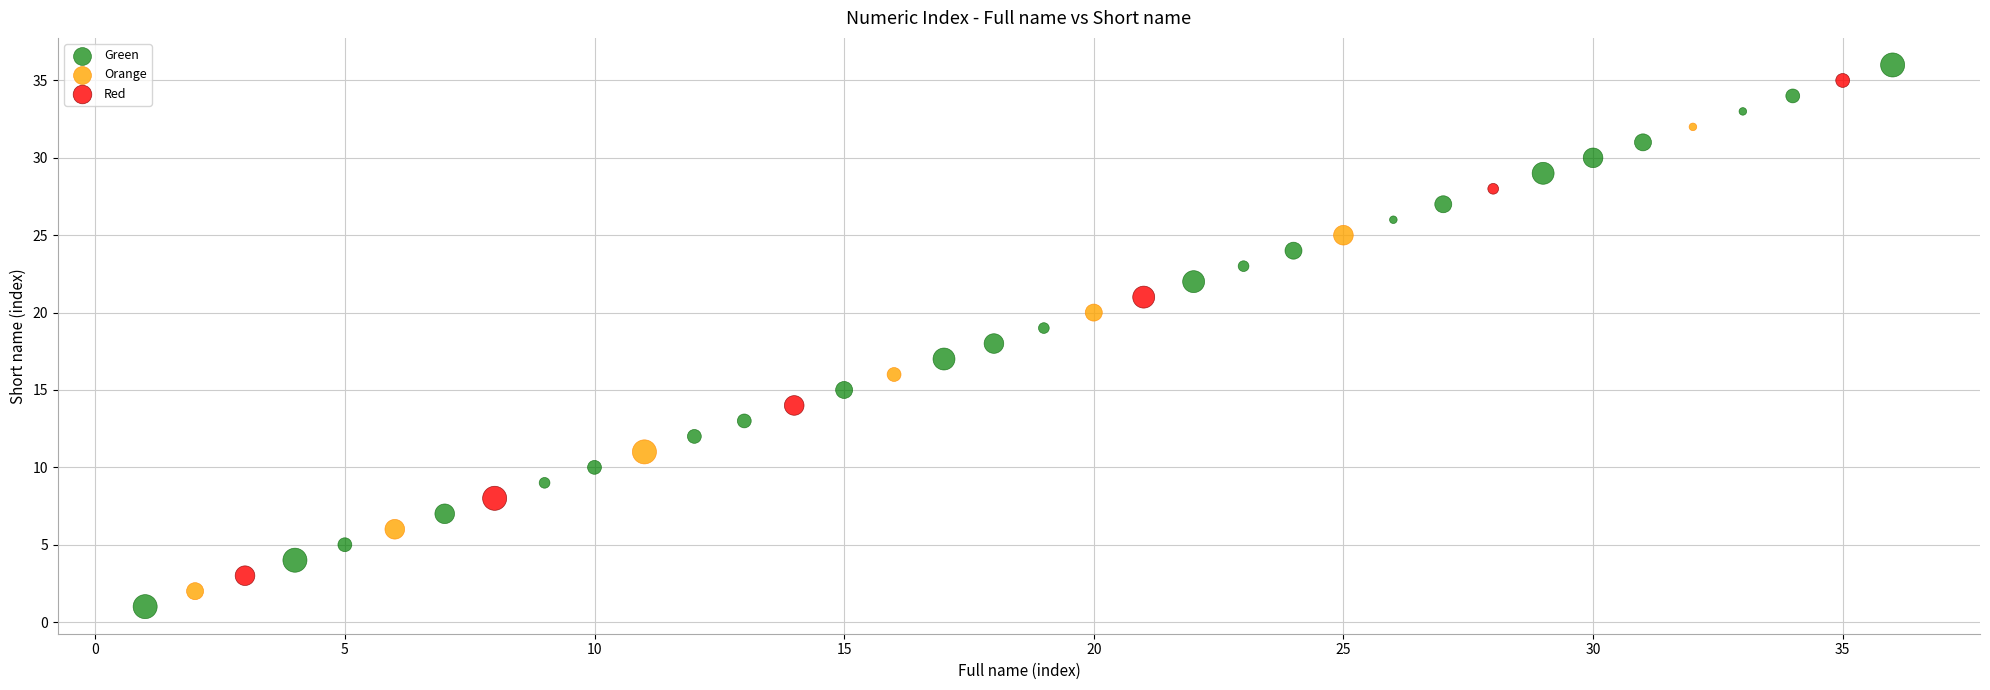

Which series reaches the minimum Y coordinate?

Green